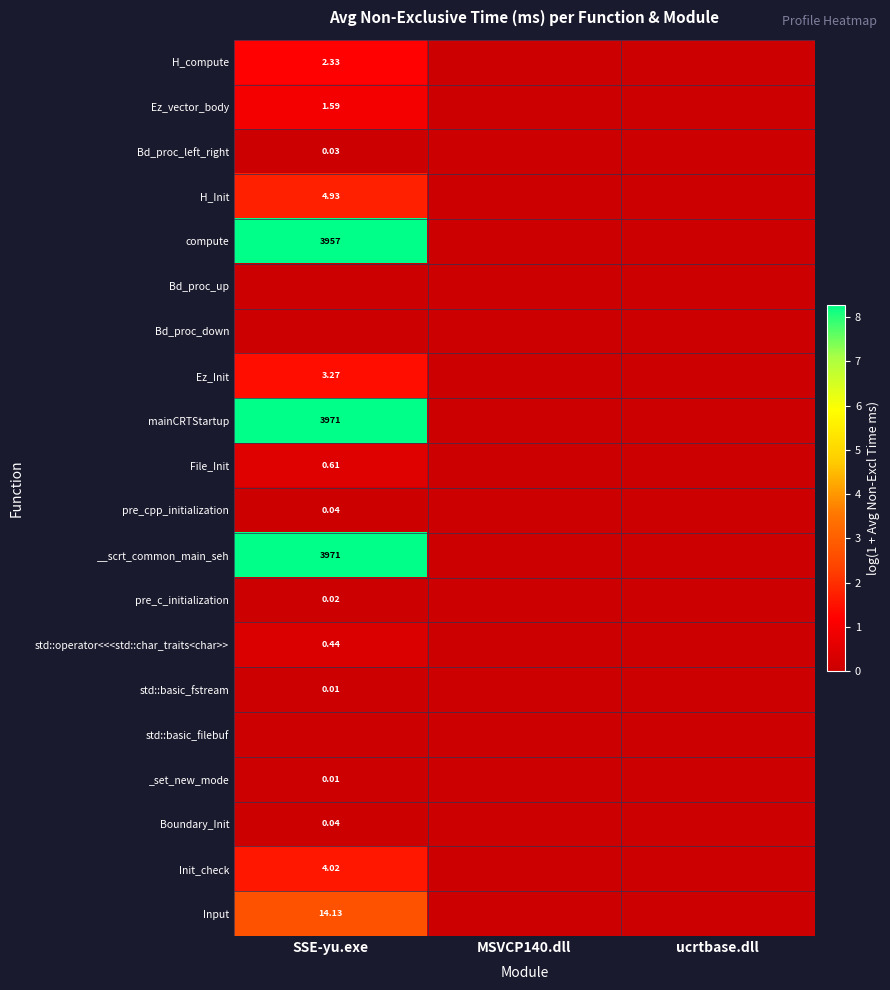

True or false: H_Init has a value of -1.0 at MSVCP140.dll.

False